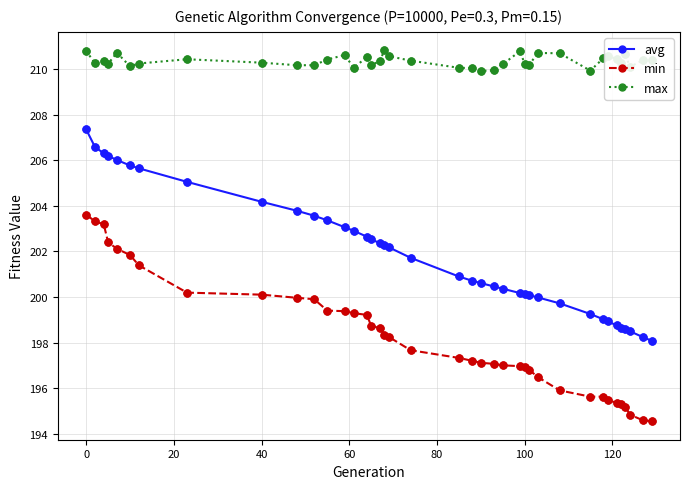

True or false: avg and max intersect in this chart.

False